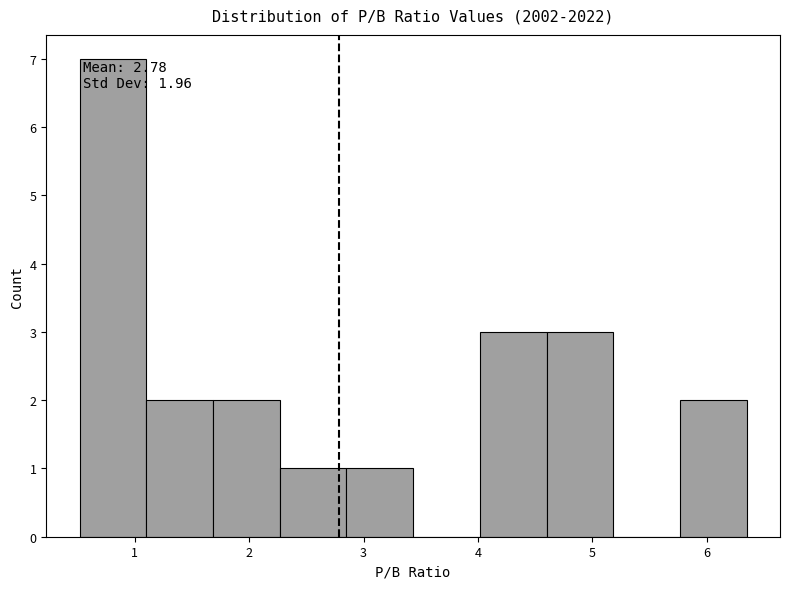

Over which range of the x-axis is the bar tallest?

0.5 to 1.1